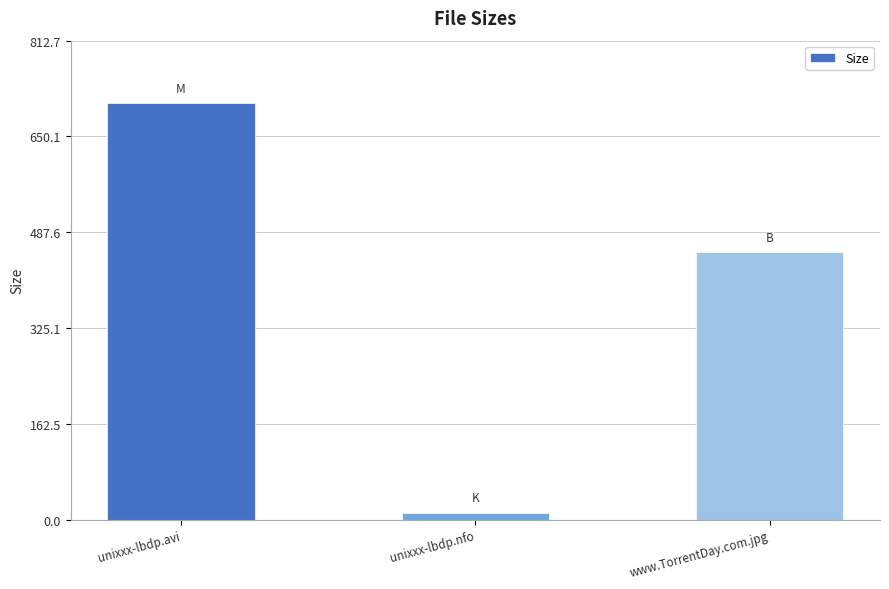

Reading left to right, extract all data points from this chart.

706.7	11.9	454.0